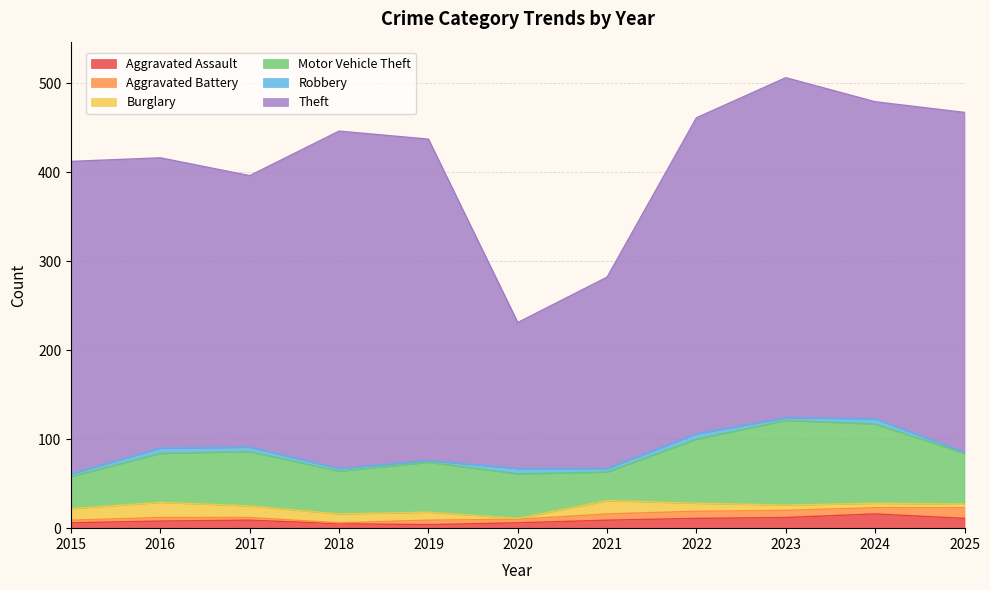

What is the greatest value displayed?

382